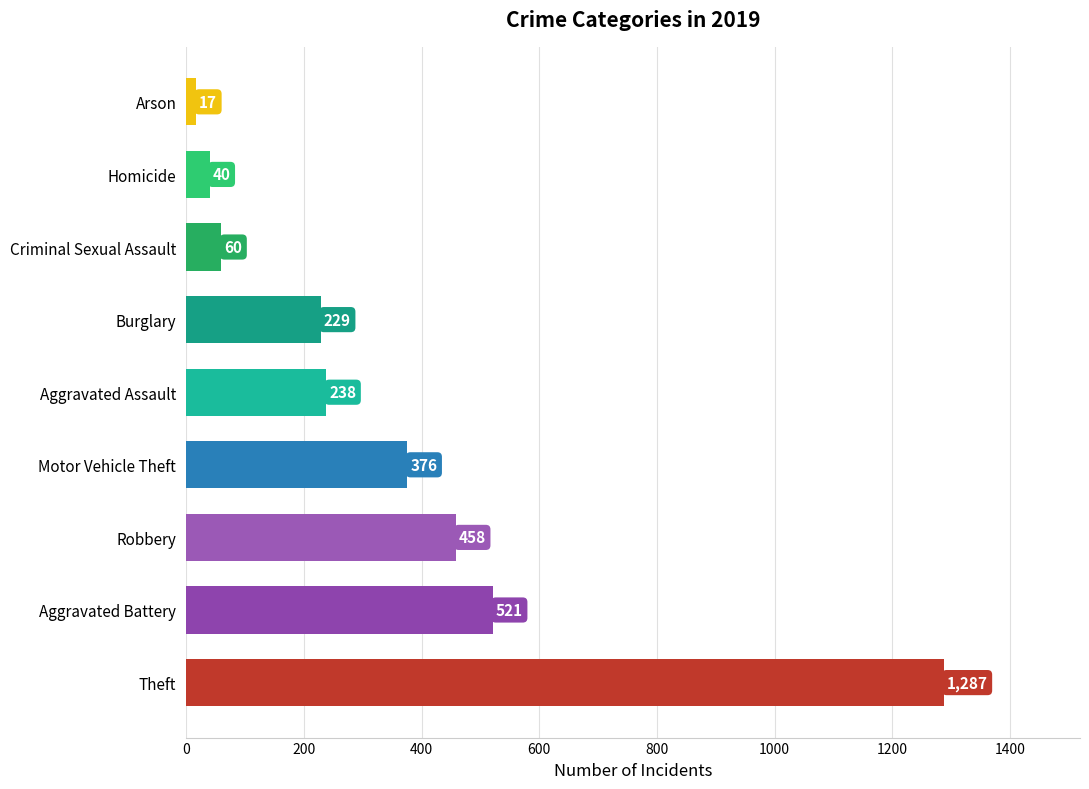

Where is the data nearest to the value 652?

Aggravated Battery